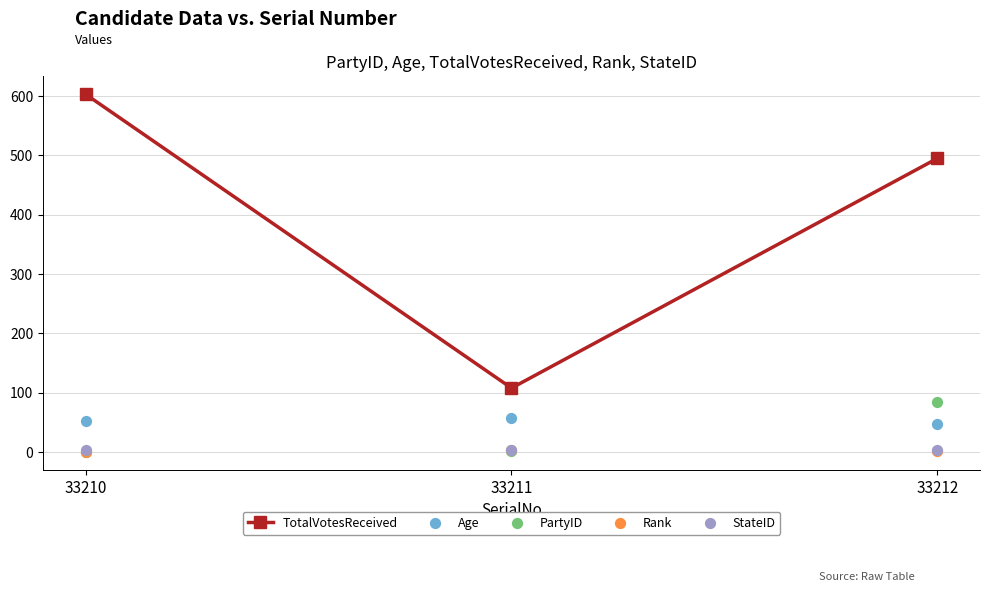

Which series has the largest total across all categories?

TotalVotesReceived